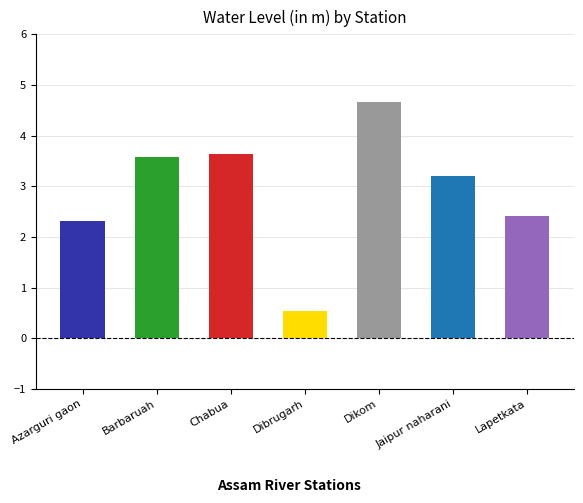

Does the chart contain stacked bars?

No